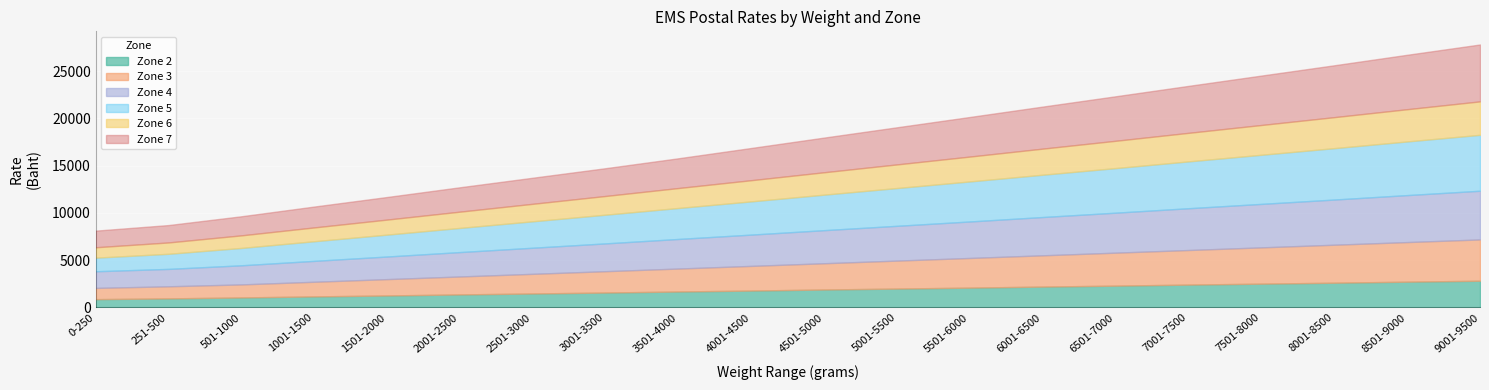

True or false: Zone 5 and Zone 2 cross at least once.

False